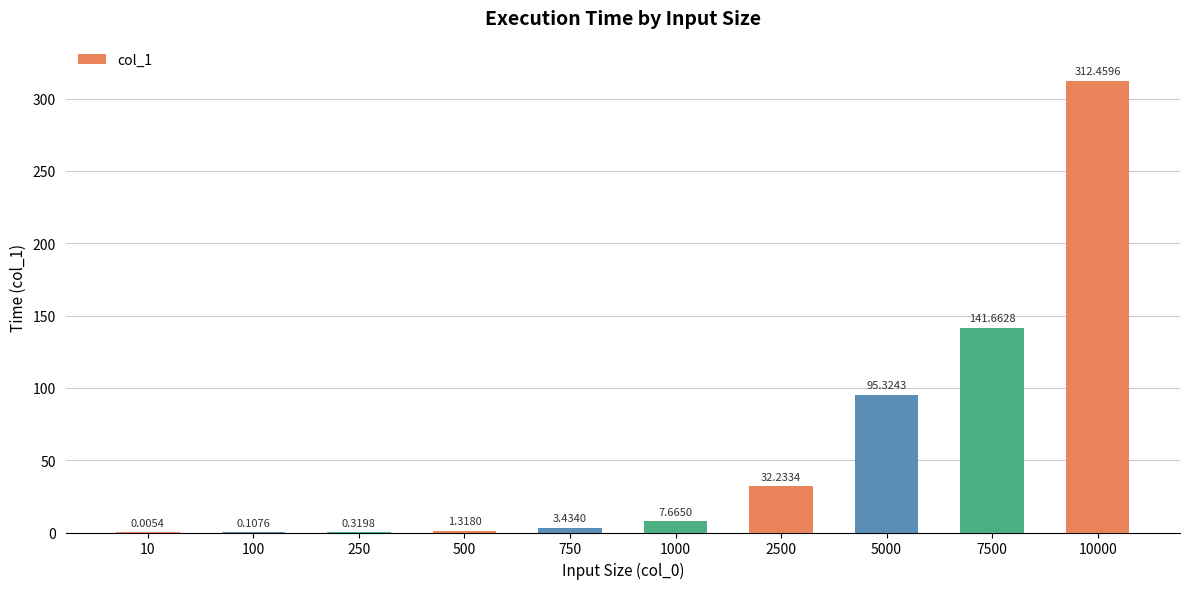

What is the change in value from 7500 to 10000?

+170.8